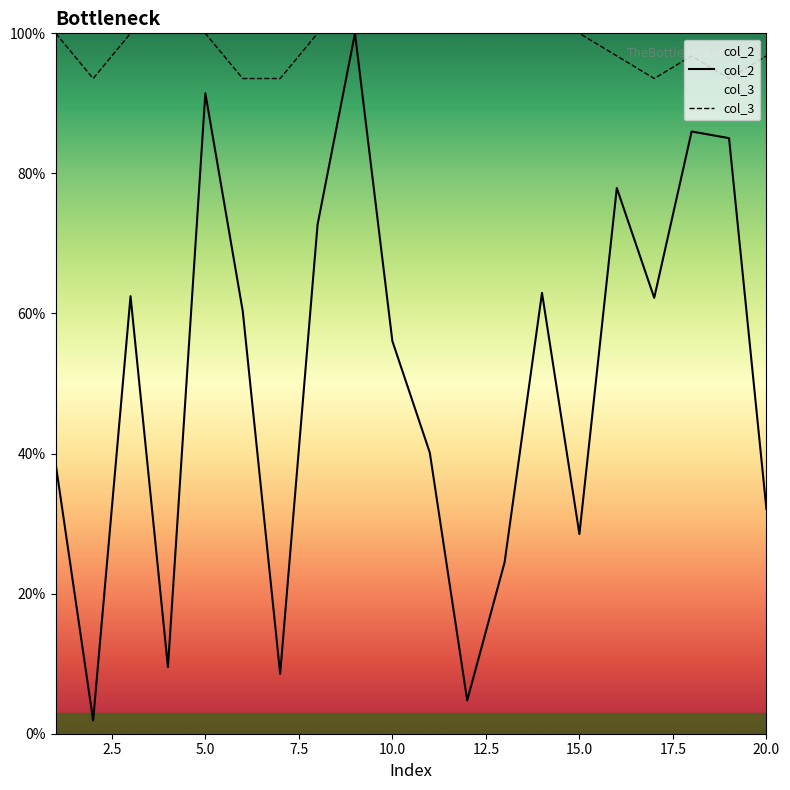

Is it true that col_3 equals 100.0 at 1?

True